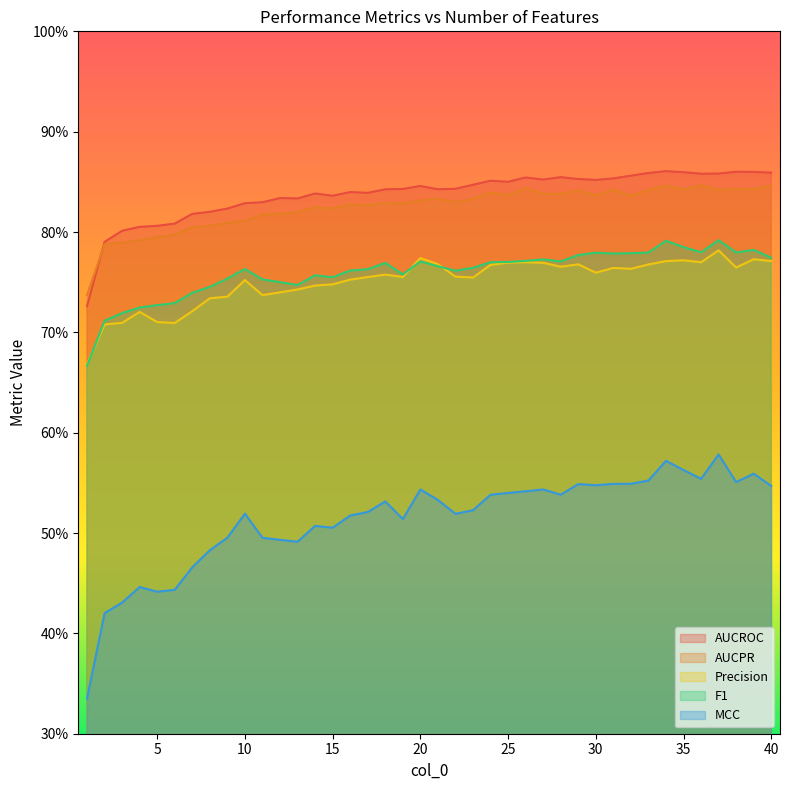

How many lines are shown in the chart?

5